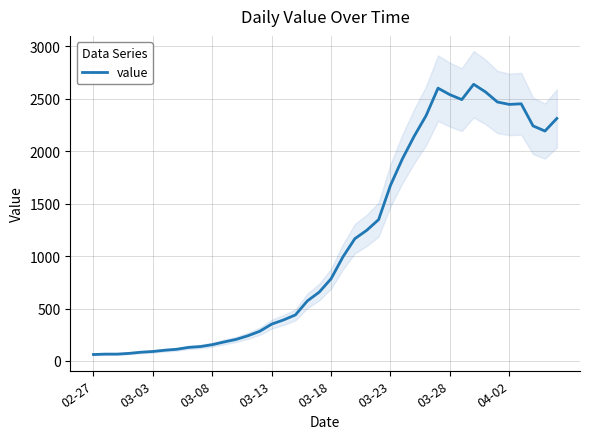

What is the difference between the values at 12 and 13?

35